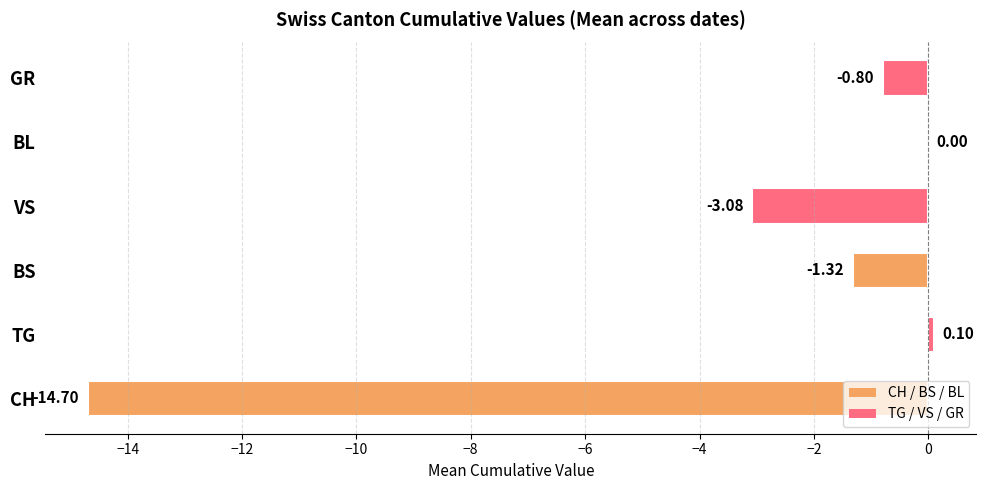

At which label is the value closest to -7?

VS